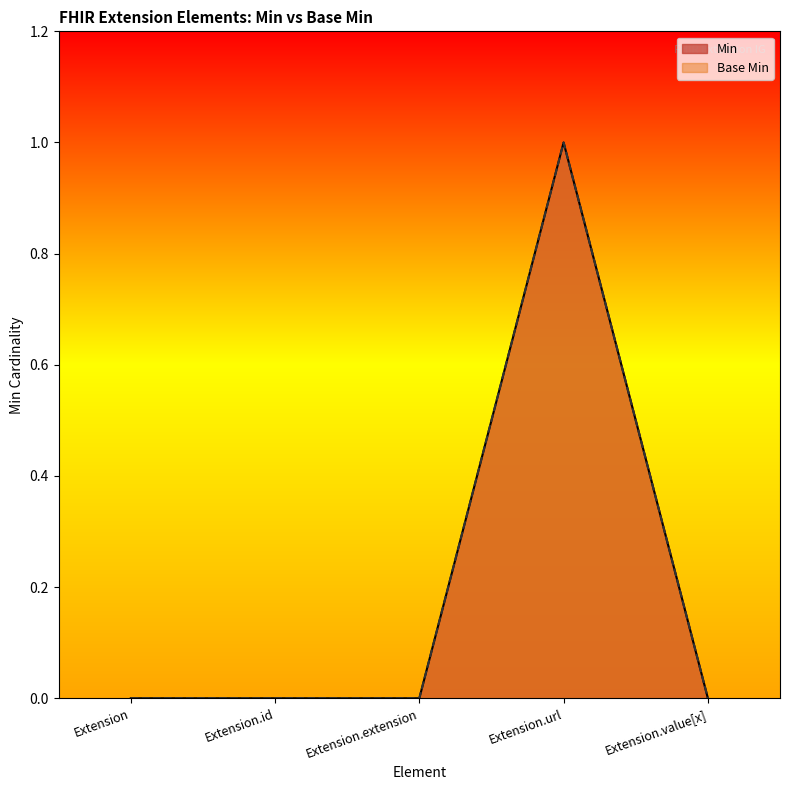

At how many categories does at least one series exceed 0?

1